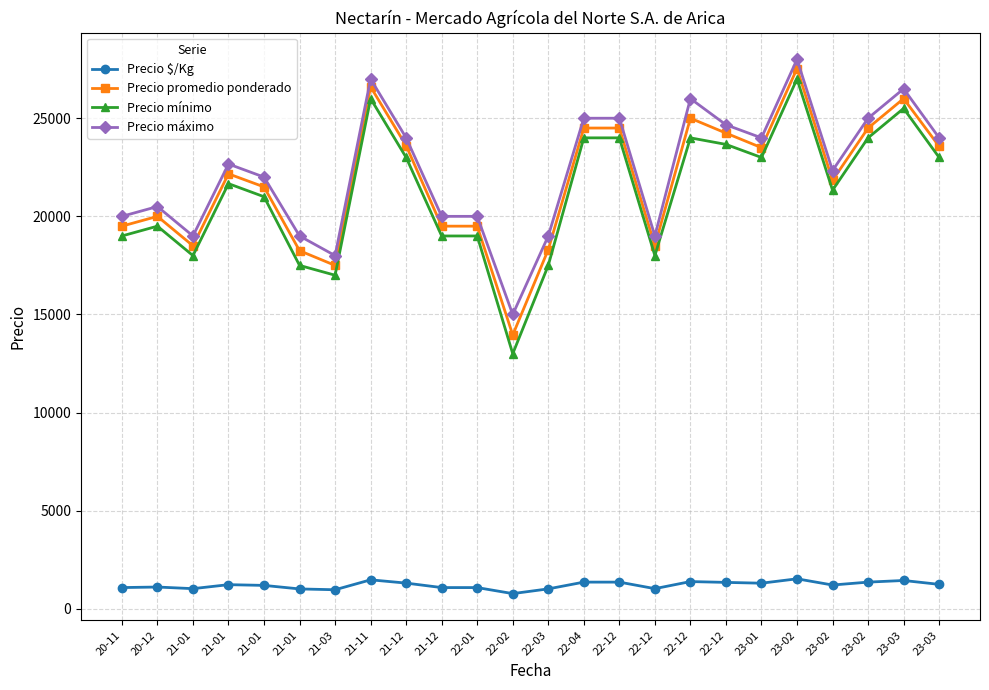

What are all the series names shown in the legend?

Precio $/Kg, Precio promedio ponderado, Precio mínimo, Precio máximo